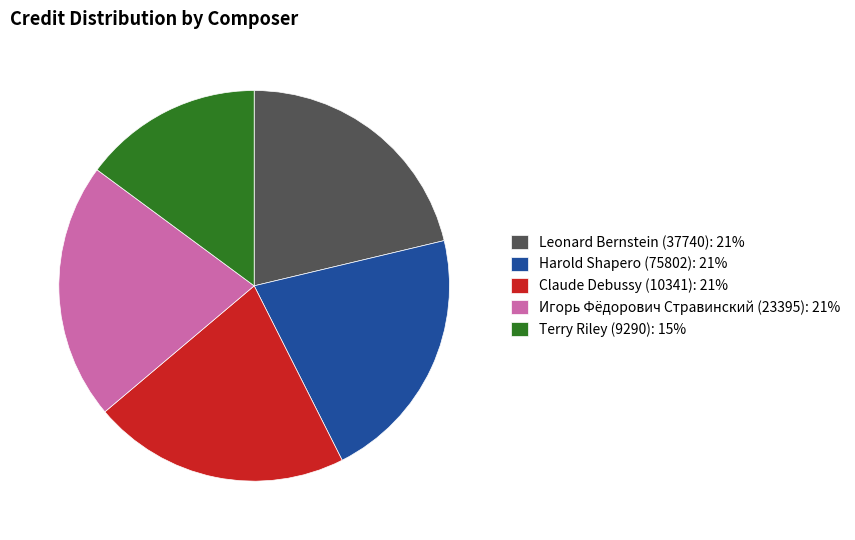

Is there any slice that represents more than half of the pie?

No